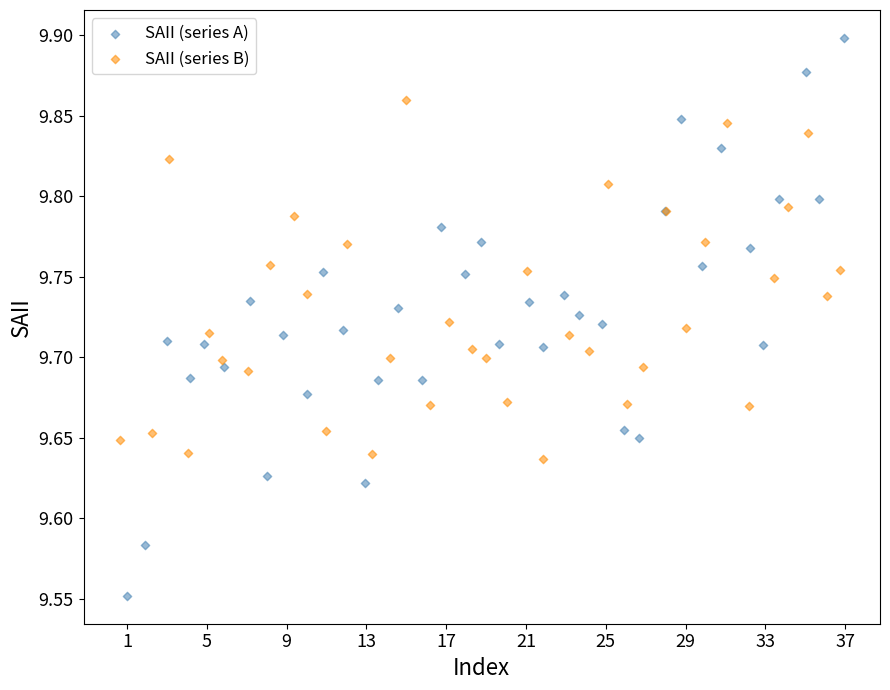

Which series has the widest spread of Y values?

SAII (series A)